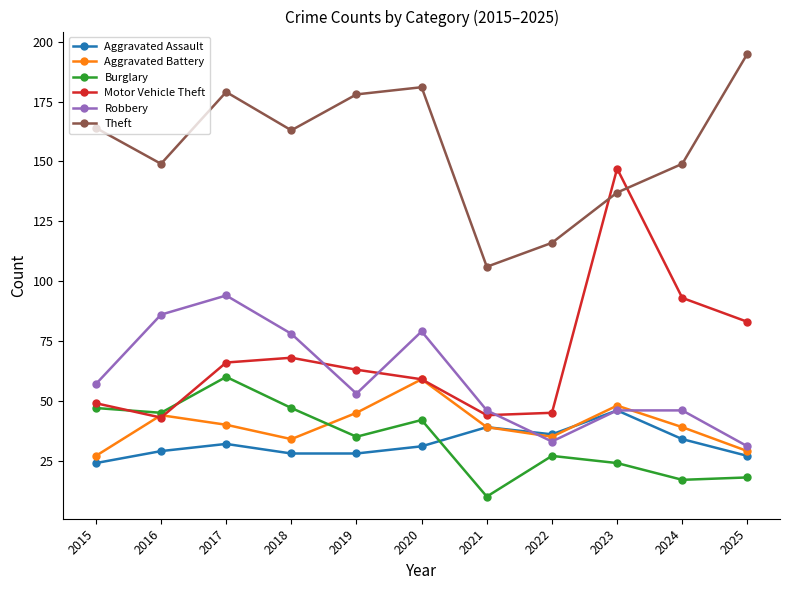

Reading right to left, extract all data points from this chart.

Aggravated Assault: 2025=27	2024=34	2023=46	2022=36	2021=39	2020=31	2019=28	2018=28	2017=32	2016=29	2015=24
Aggravated Battery: 2025=29	2024=39	2023=48	2022=35	2021=39	2020=59	2019=45	2018=34	2017=40	2016=44	2015=27
Burglary: 2025=18	2024=17	2023=24	2022=27	2021=10	2020=42	2019=35	2018=47	2017=60	2016=45	2015=47
Motor Vehicle Theft: 2025=83	2024=93	2023=147	2022=45	2021=44	2020=59	2019=63	2018=68	2017=66	2016=43	2015=49
Robbery: 2025=31	2024=46	2023=46	2022=33	2021=46	2020=79	2019=53	2018=78	2017=94	2016=86	2015=57
Theft: 2025=195	2024=149	2023=137	2022=116	2021=106	2020=181	2019=178	2018=163	2017=179	2016=149	2015=164